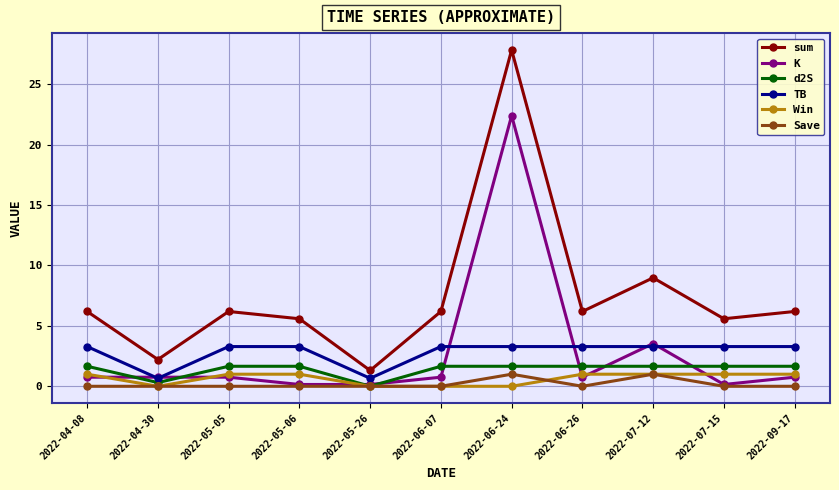

What is the maximum value shown in the chart?

27.8